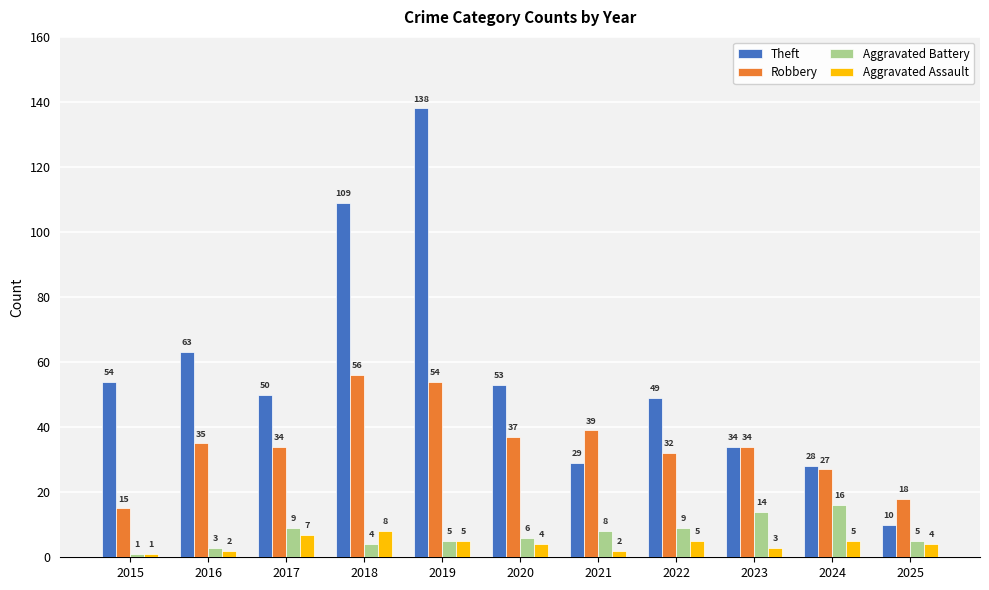

How many groups of bars are there?

11